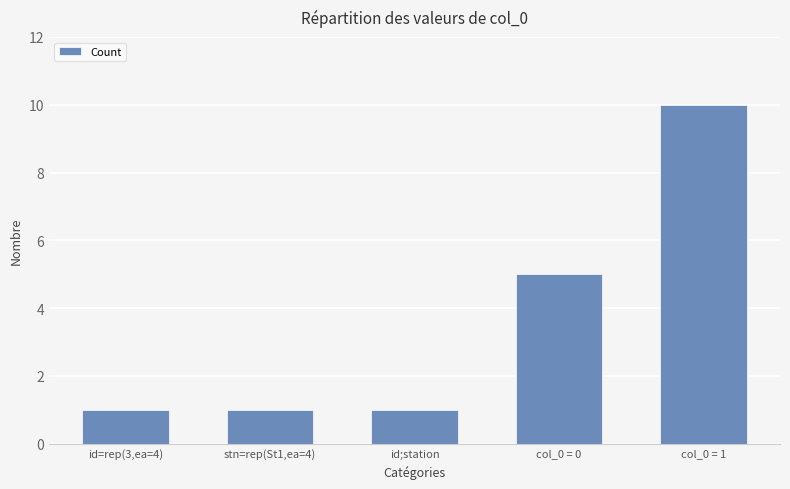

Is it true that the value at stn=rep(St1,ea=4) is 1?

True